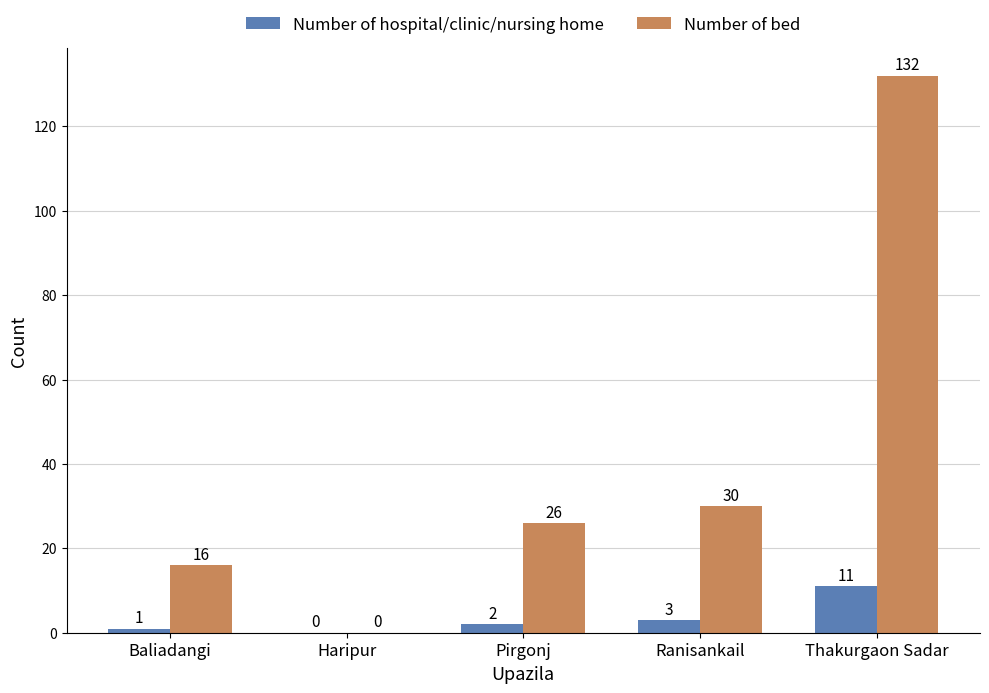

Reading right to left, what are all the values shown in this chart?

Number of hospital/clinic/nursing home: 11	3	2	0	1
Number of bed: 132	30	26	0	16